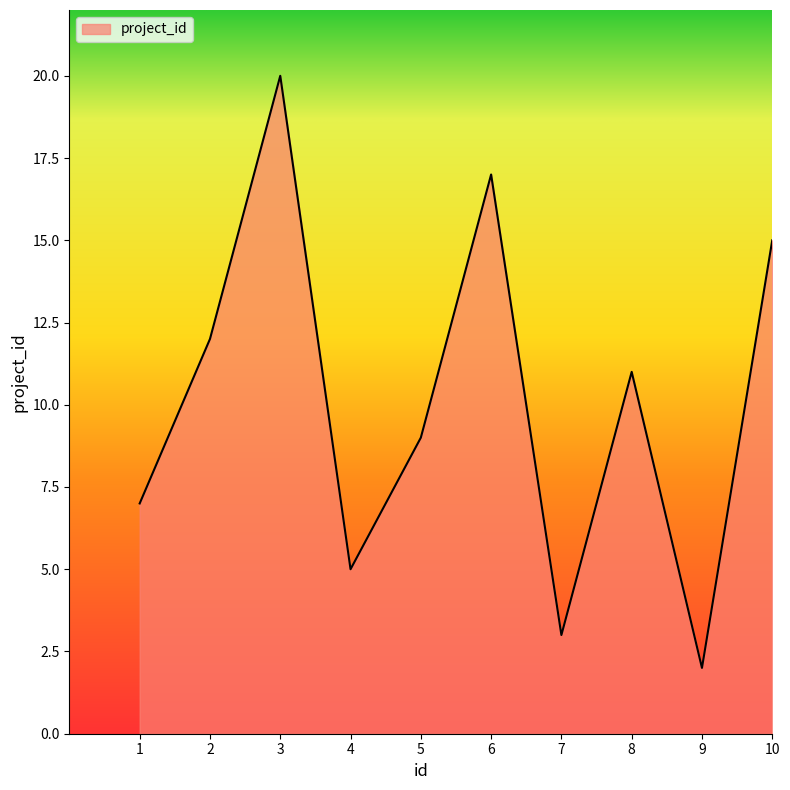

The value at 2 is 19. True or false?

False